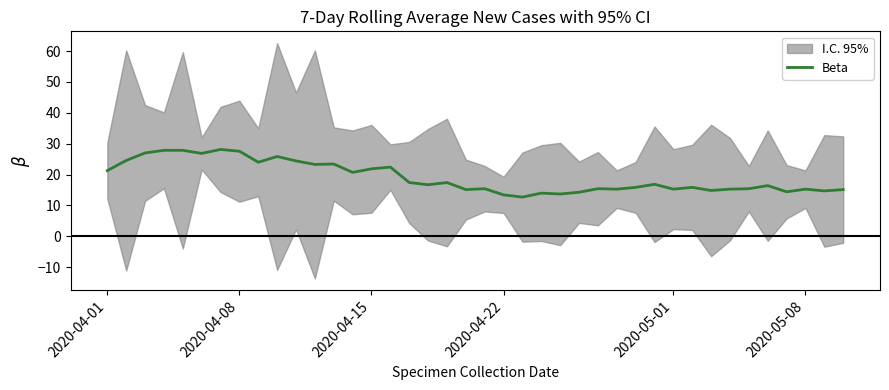

The value of Beta at 2020-04-22 is 13.4. True or false?

True